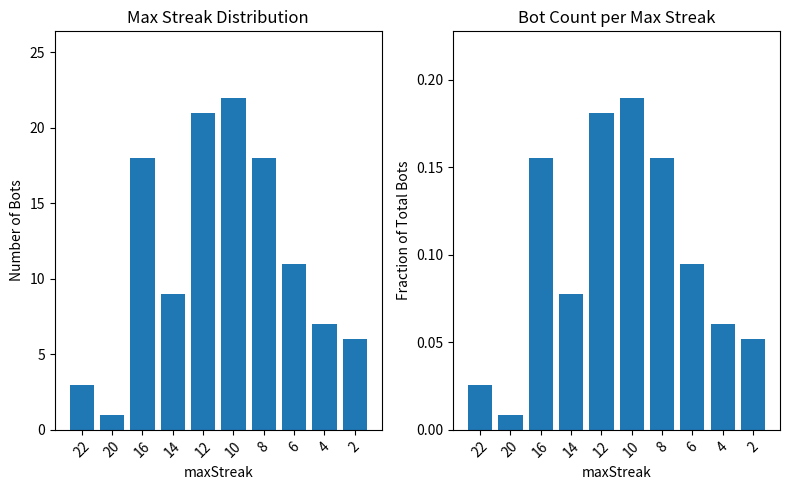

Reading left to right, extract all data points from this chart.

Count of Bots: 3.0	1.0	18.0	9.0	21.0	22.0	18.0	11.0	7.0	6.0
Fraction of Bots: 0.0	0.0	0.2	0.1	0.2	0.2	0.2	0.1	0.1	0.1